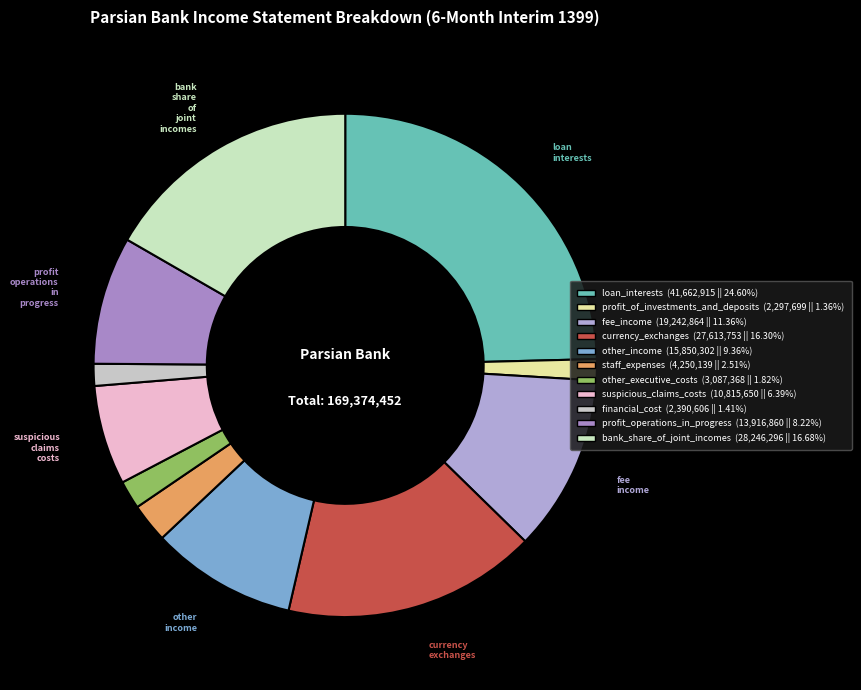

What is the total percentage of suspicious_claims_costs and financial_cost?

7.8%